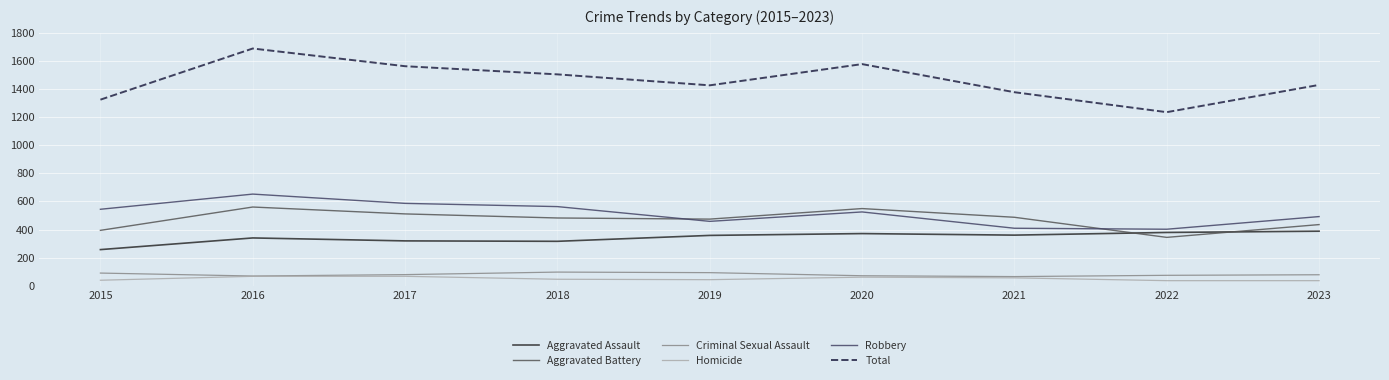

List the series in order of their peak value, lowest first.

Homicide, Criminal Sexual Assault, Aggravated Assault, Aggravated Battery, Robbery, Total